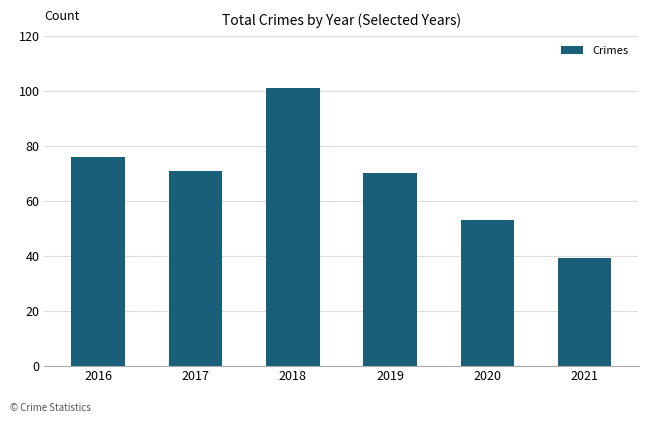

Rank the categories by value from highest to lowest.

2018, 2016, 2017, 2019, 2020, 2021